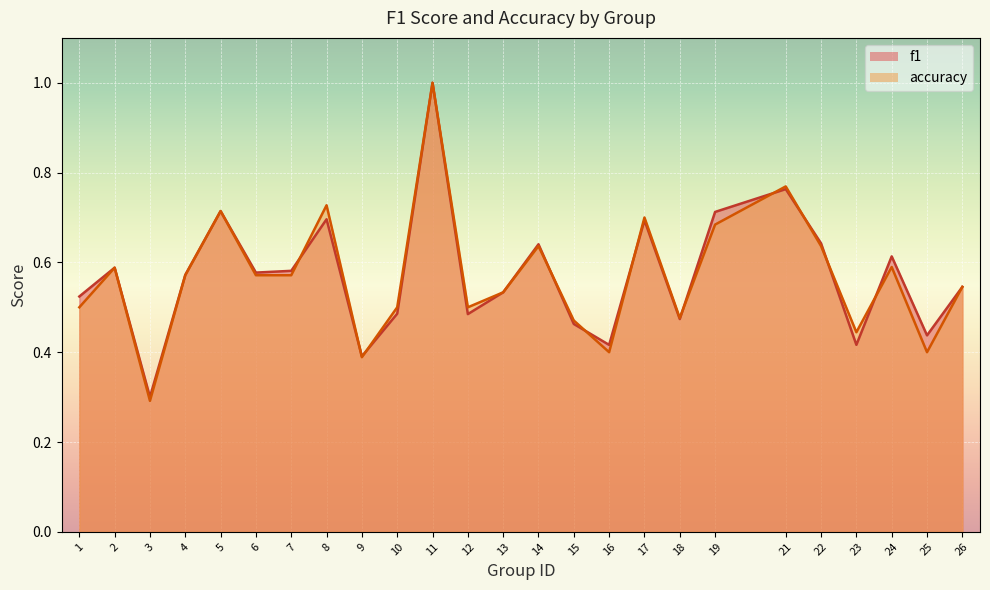

Is it true that f1 equals 0.8 at 6?

False